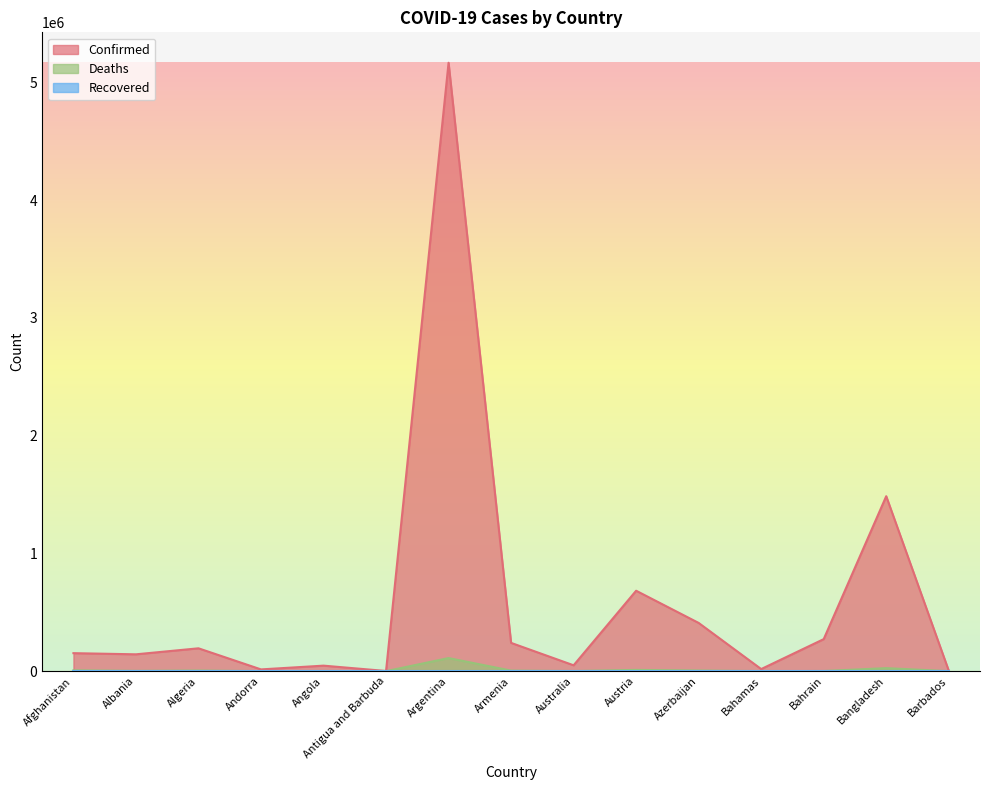

What position from the left is Azerbaijan?

11